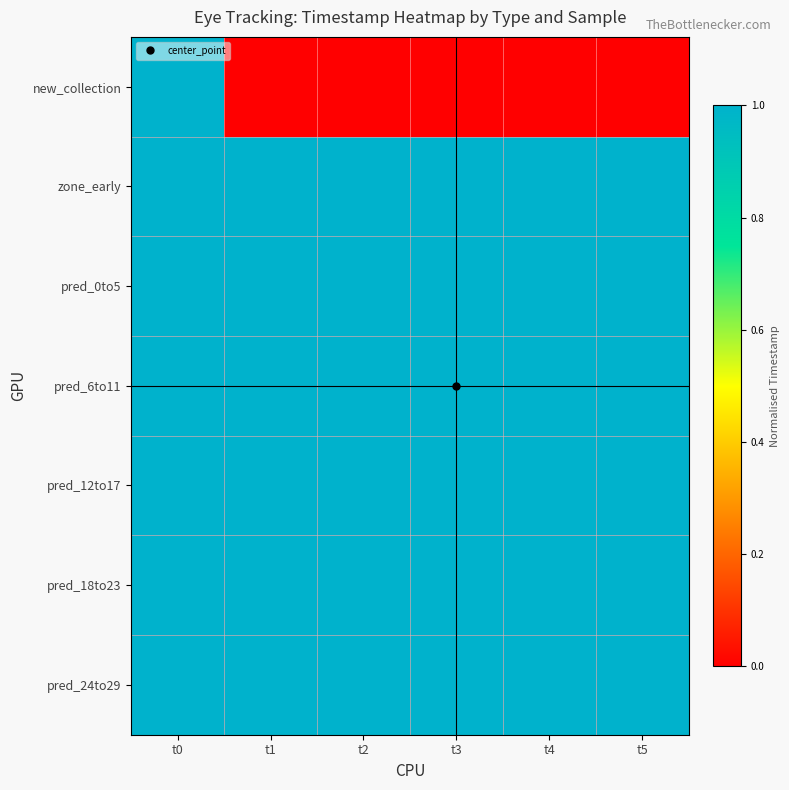

At which category does the chart reach its minimum across all series?

t1